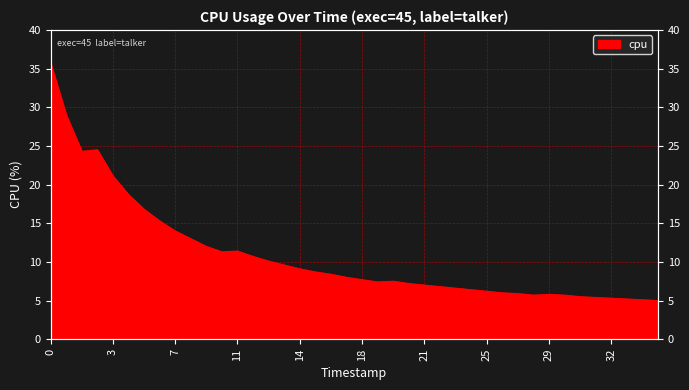

Reading right to left, extract all data points from this chart.

5.0	5.1	5.2	5.3	5.4	5.5	5.7	5.8	5.7	5.9	6.0	6.2	6.4	6.6	6.8	7.0	7.2	7.5	7.4	7.7	8.0	8.4	8.7	9.1	9.6	10.1	10.7	11.4	11.3	12.0	13.0	14.0	15.3	16.8	18.7	21.1	24.5	24.3	29.0	35.7